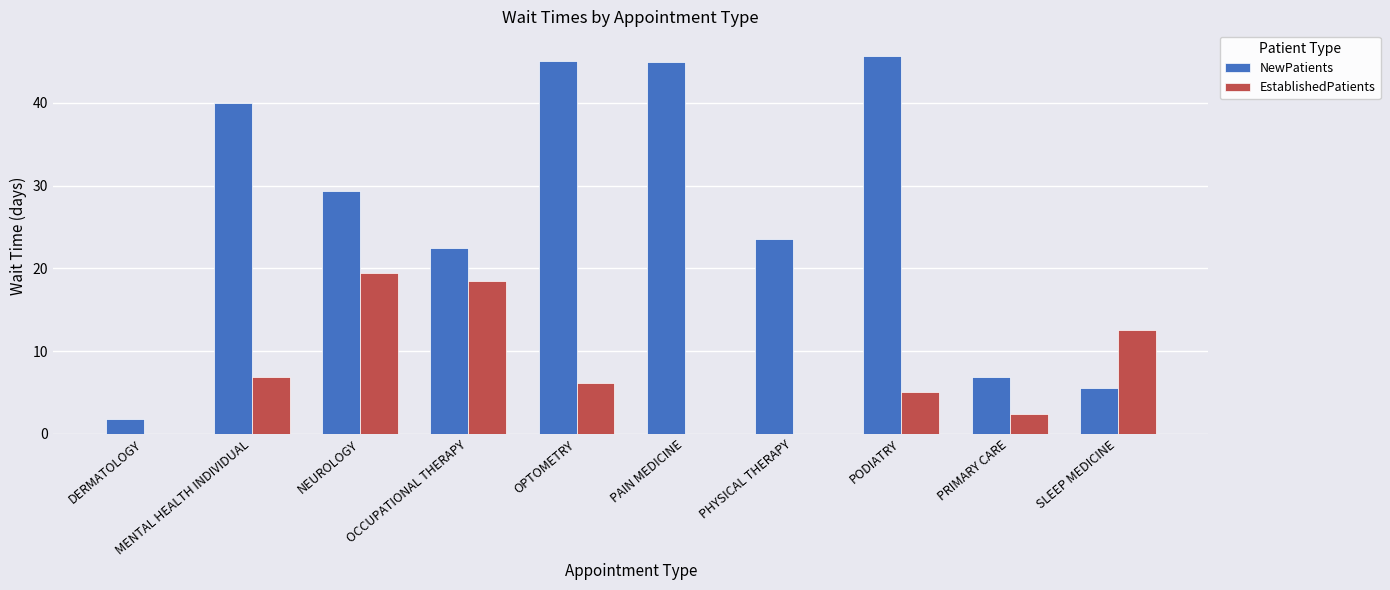

How many data points does each series have?

10